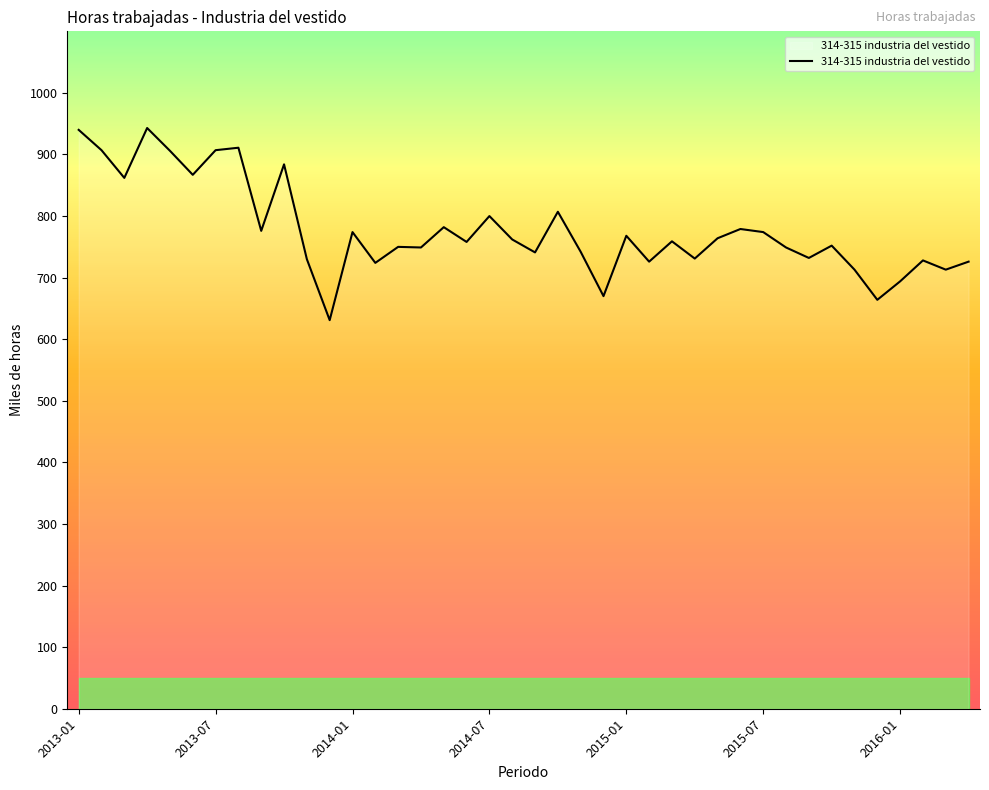

What is the maximum value shown in the chart?

943